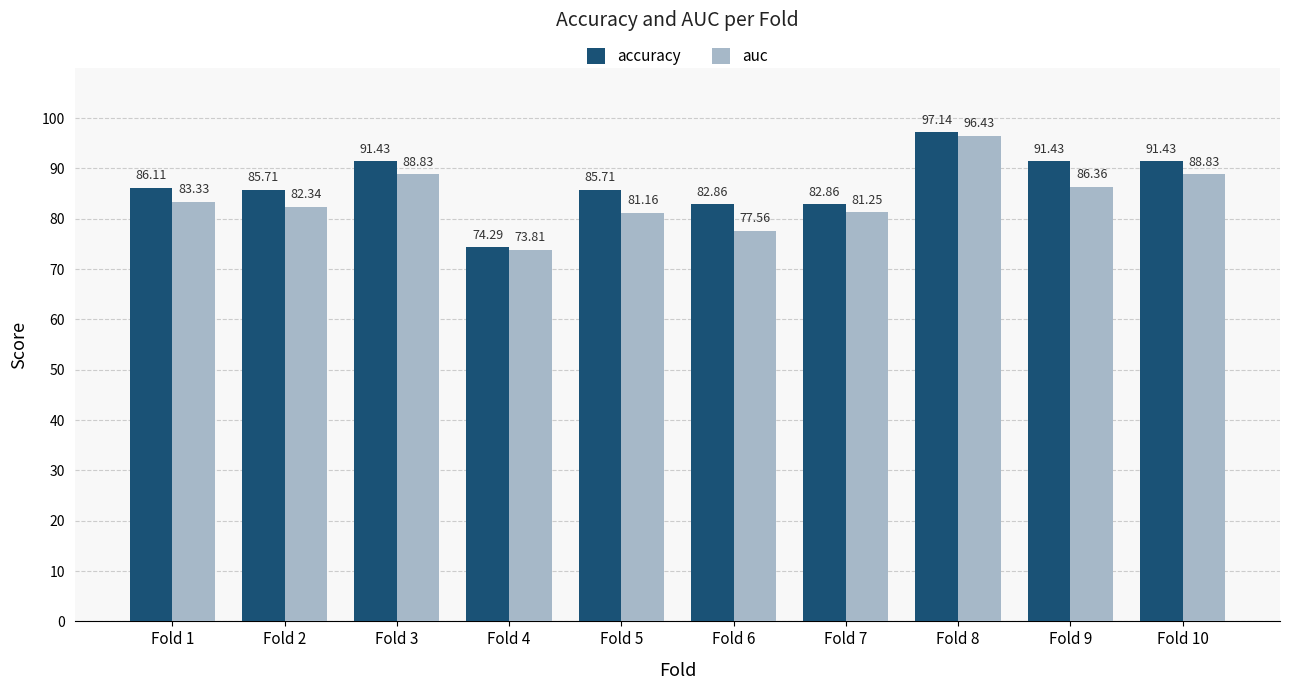

What is the spread (max minus min) of values at Fold 3?

2.6